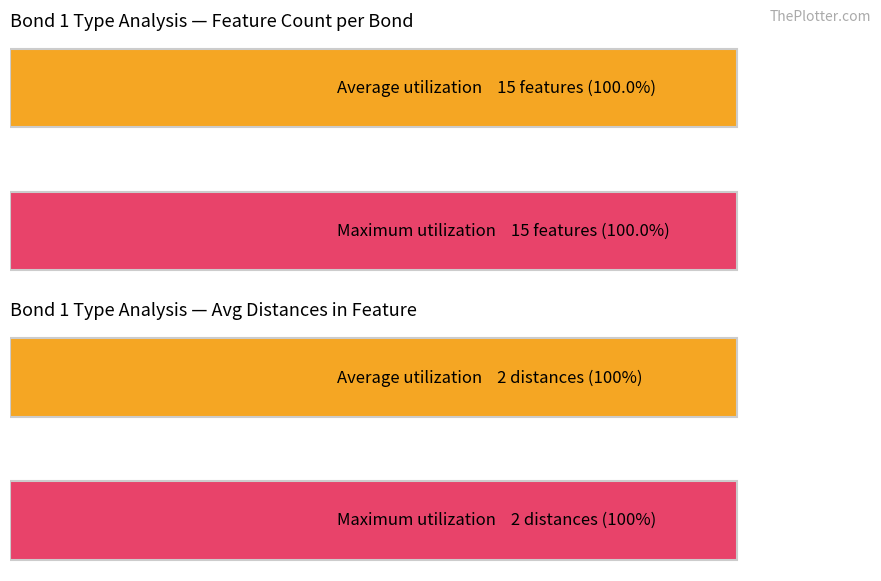

Rank the series by their maximum value, from lowest to highest.

Maximum utilization, Average utilization